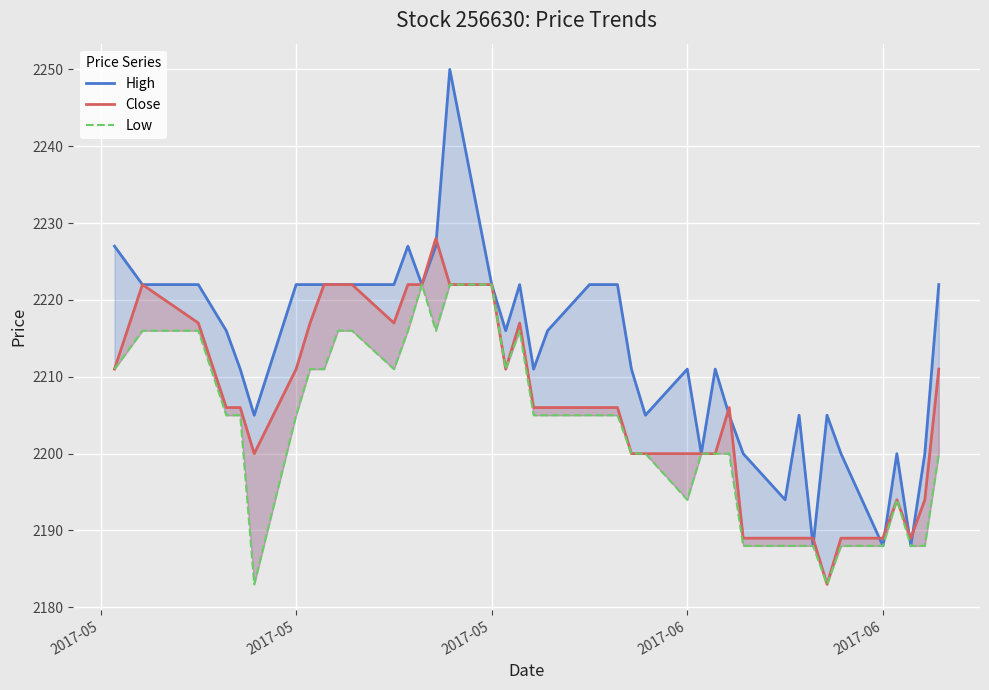

True or false: Close and Low cross at least once.

False